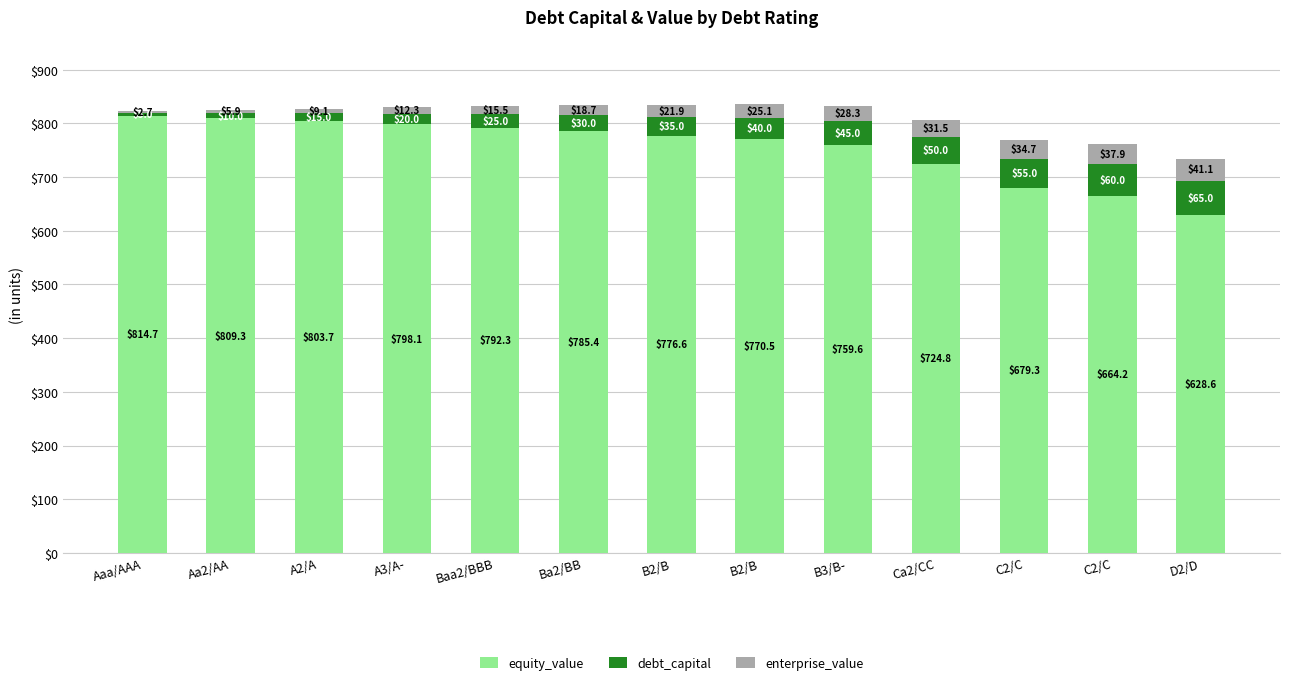

The enterprise_value series shows 13.0 at A2/A. True or false?

False